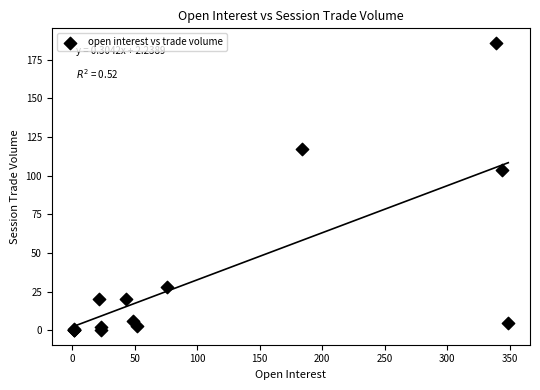

What Y value in the scatter plot is closest to 93?

104